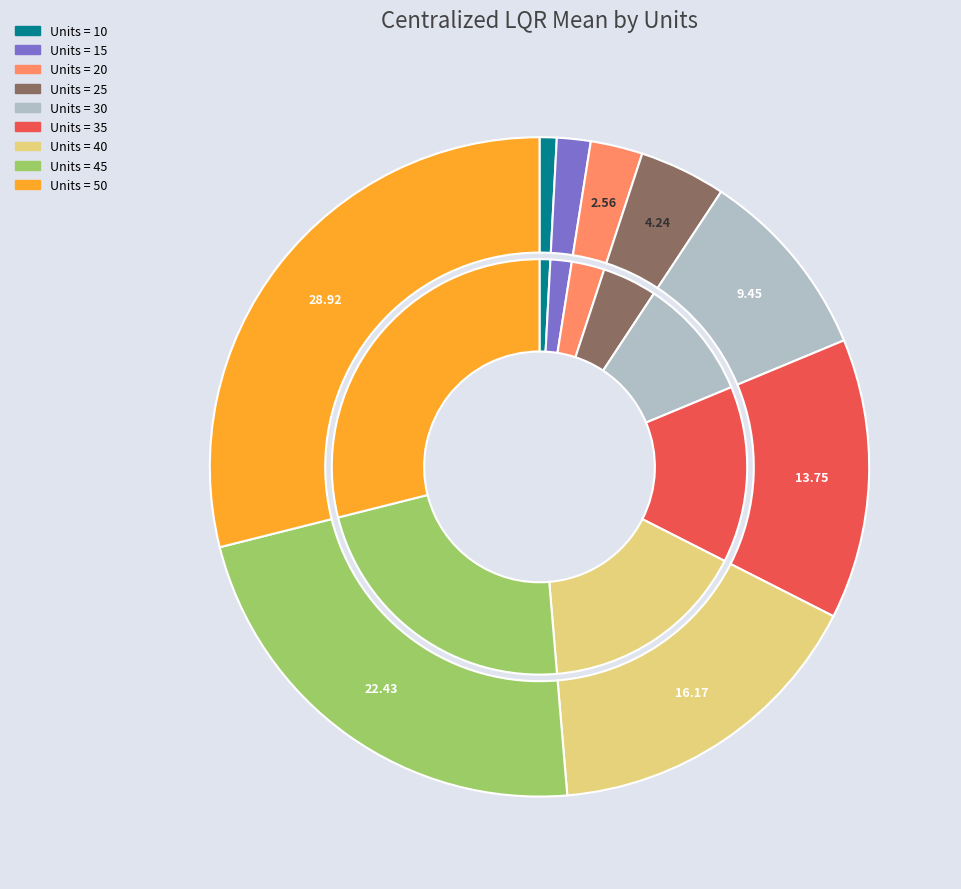

To the nearest percent, what is the combined percentage of 20 and 10?

3%